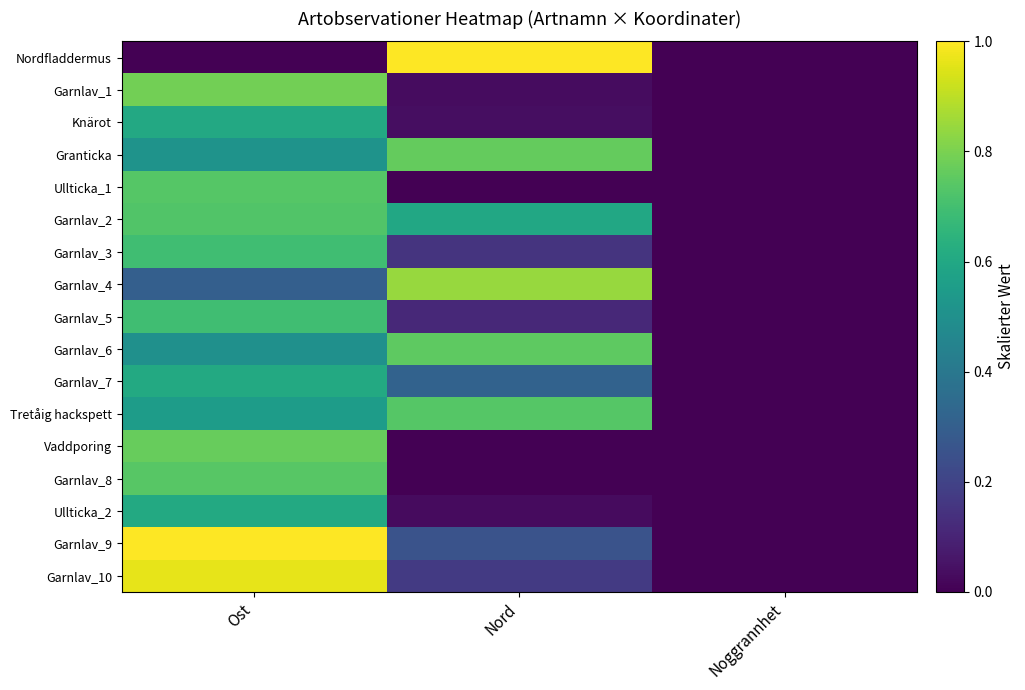

What is the spread (max minus min) of values at Ost?

1.0